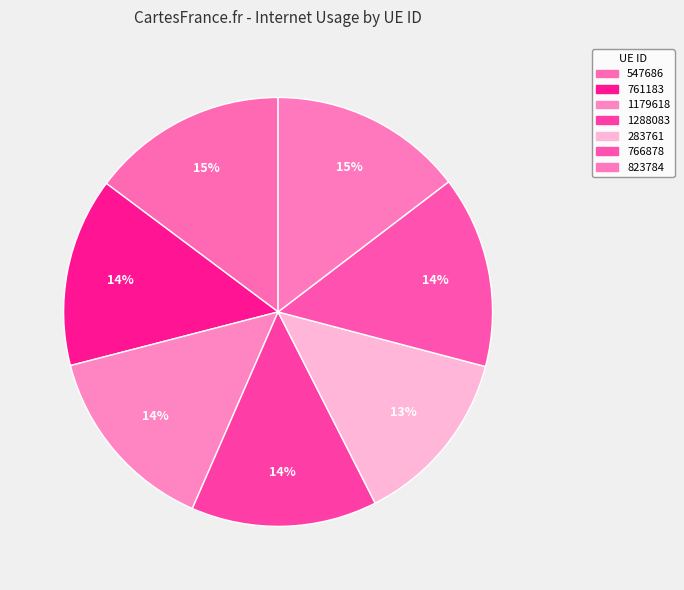

Is it true that 1179618 is 14% of the pie?

True